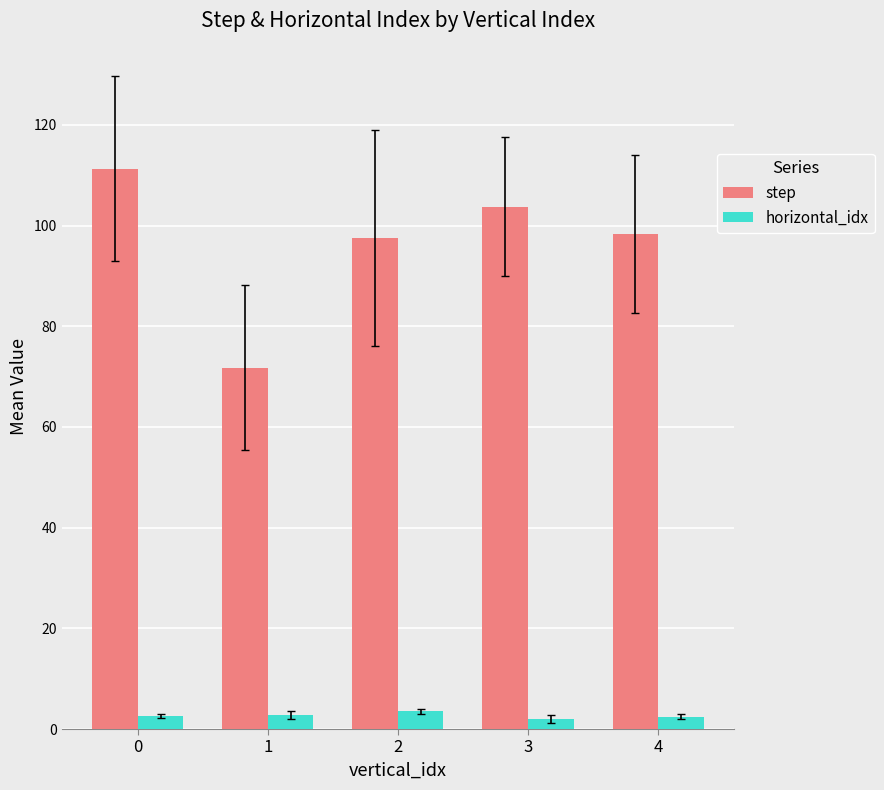

Rank the series by their average value, from lowest to highest.

horizontal_idx, step